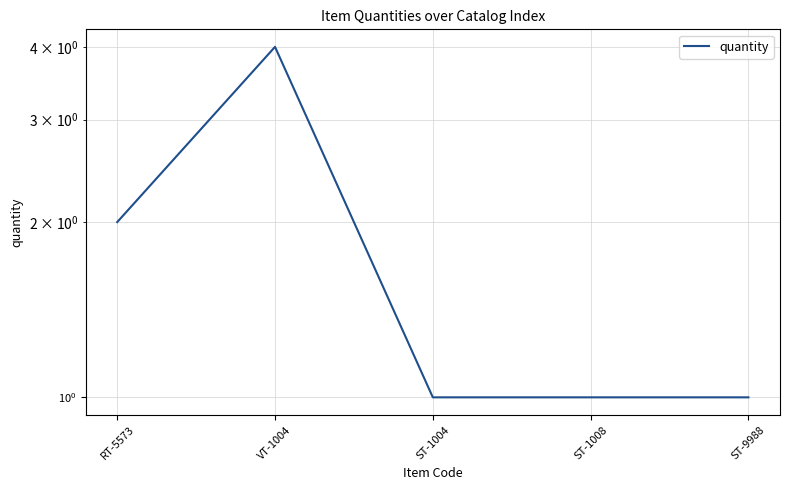

Reading left to right, extract all data points from this chart.

2	4	1	1	1